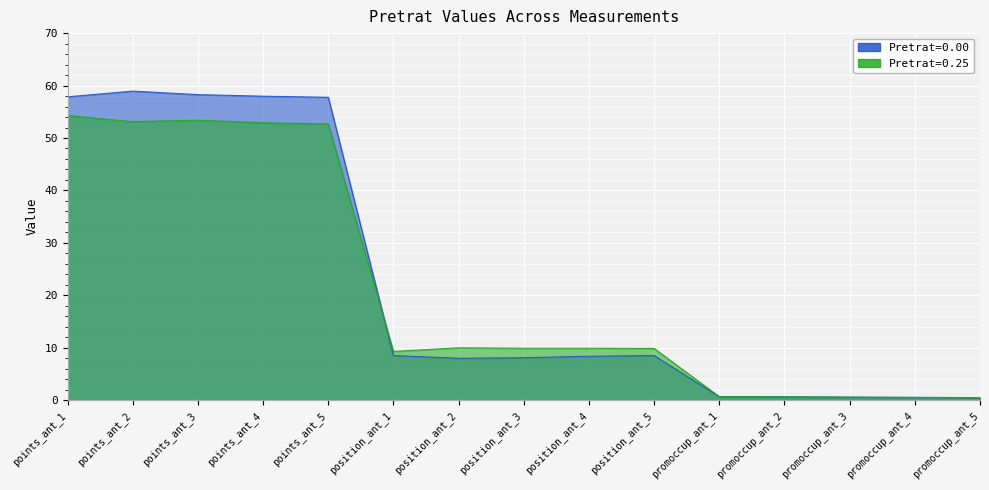

Which label corresponds to the smallest value in the chart?

promoccup_ant_5